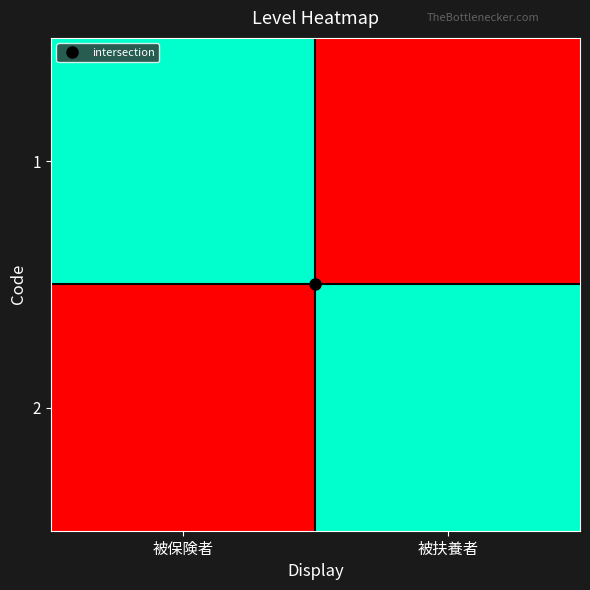

At 被扶養者, list the series in order from largest to smallest.

2, 1